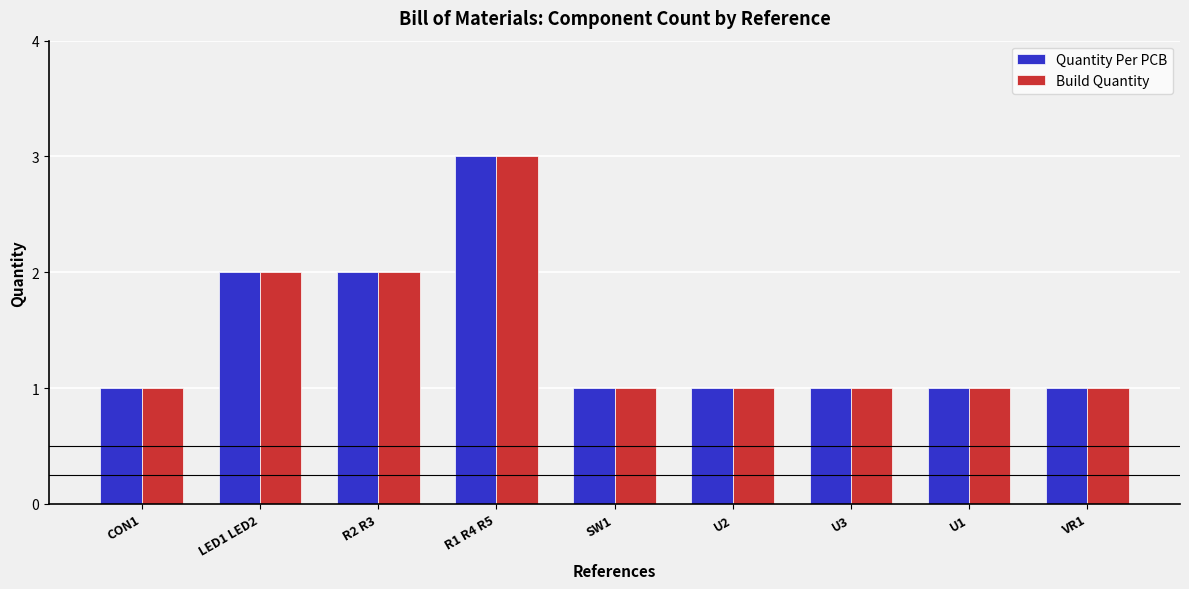

How many series are shown in this chart?

2